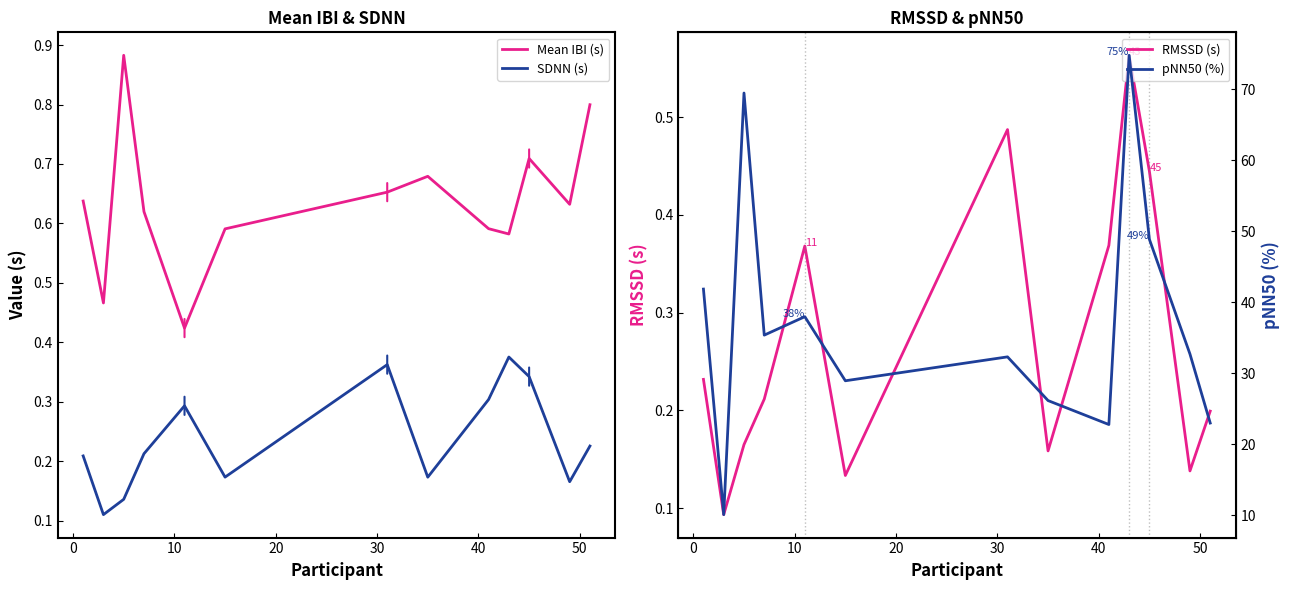

True or false: Mean IBI (s) and SDNN (s) intersect in this chart.

False